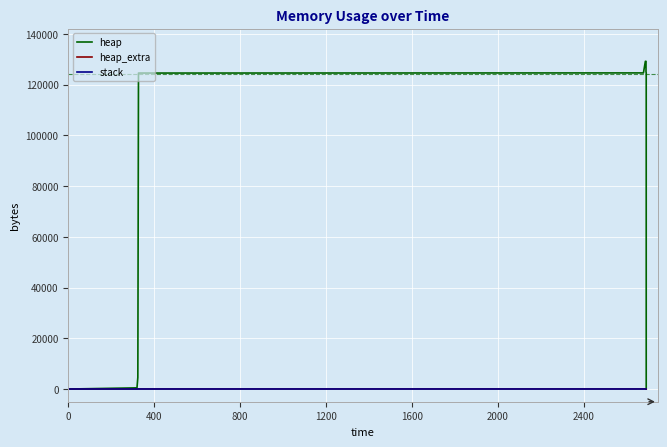

What are all the series names shown in the legend?

heap, heap_extra, stack